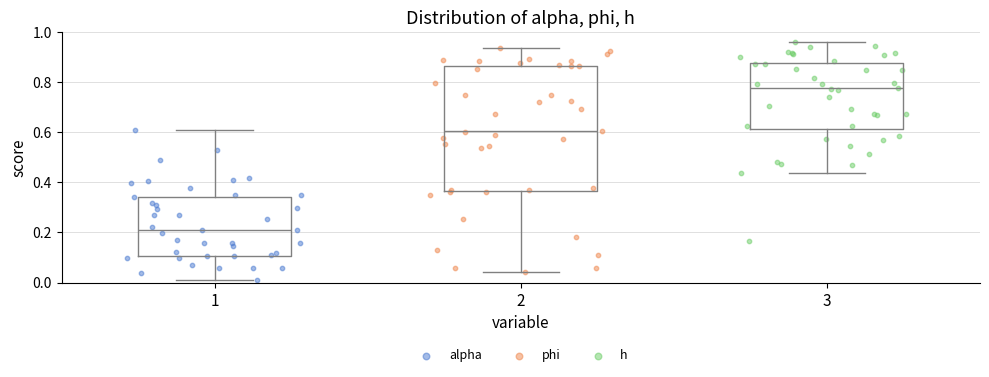

Which box has the highest median line?

3